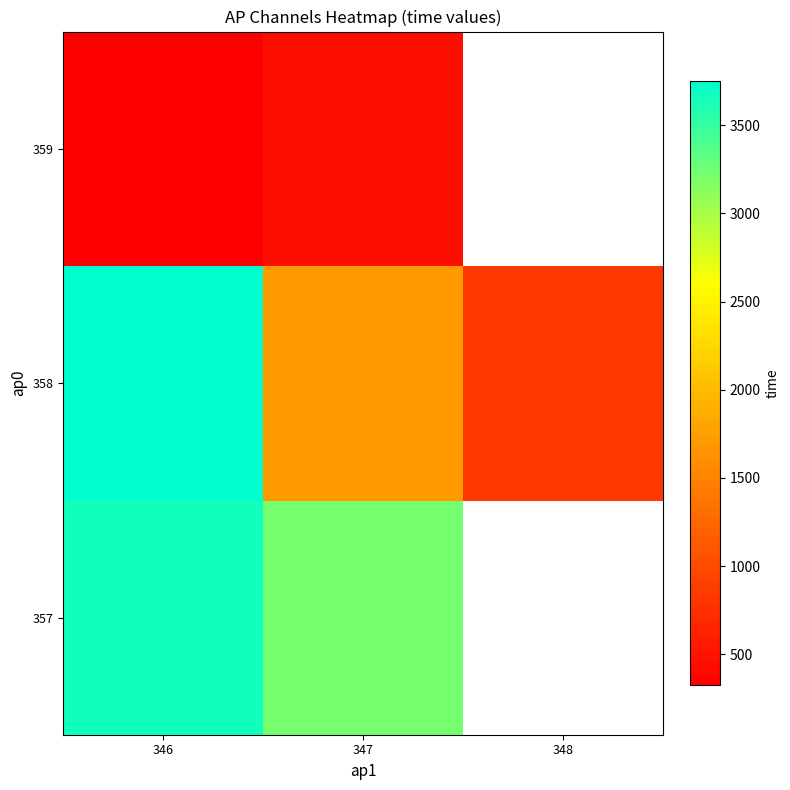

Is it true that row_0 equals 2073.0 at 346?

False